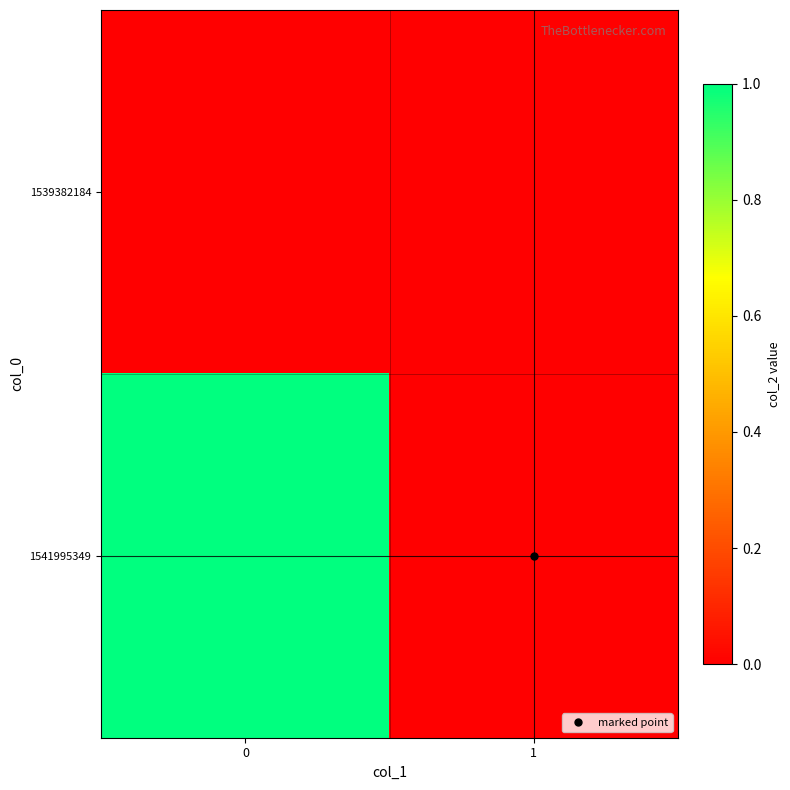

Which series has the largest range (max minus min)?

1541995349